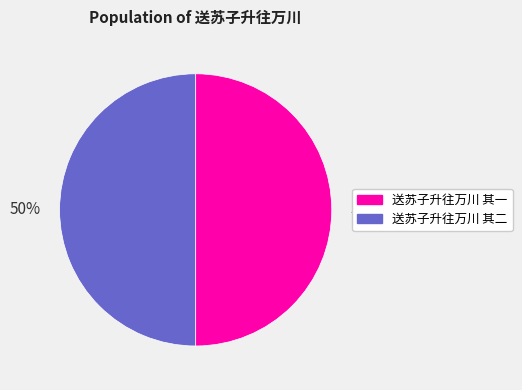

Do 送苏子升往万川 其一 and 送苏子升往万川 其二 together represent more than half of the pie?

Yes